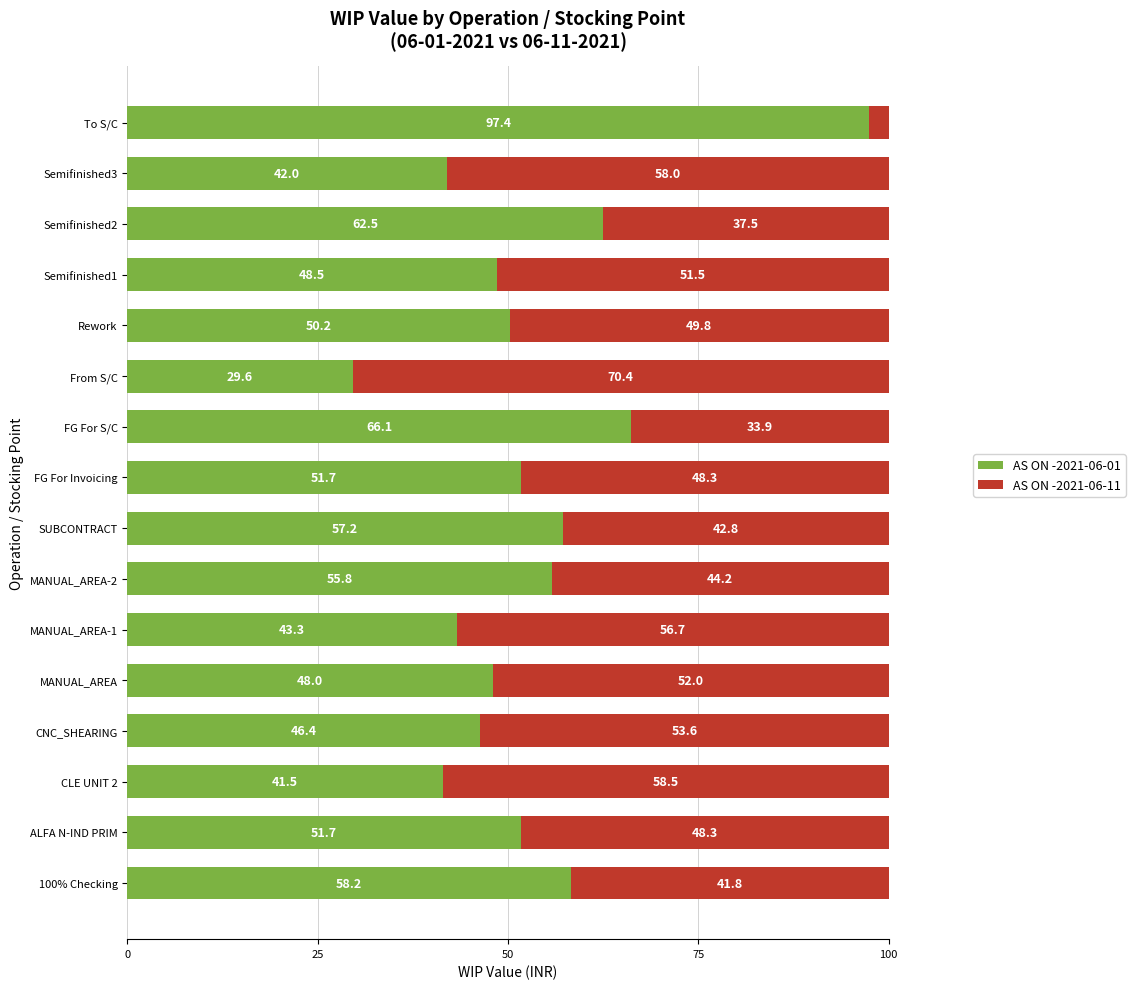

The AS ON -2021-06-01 series shows 43.3 at MANUAL_AREA-1. True or false?

True